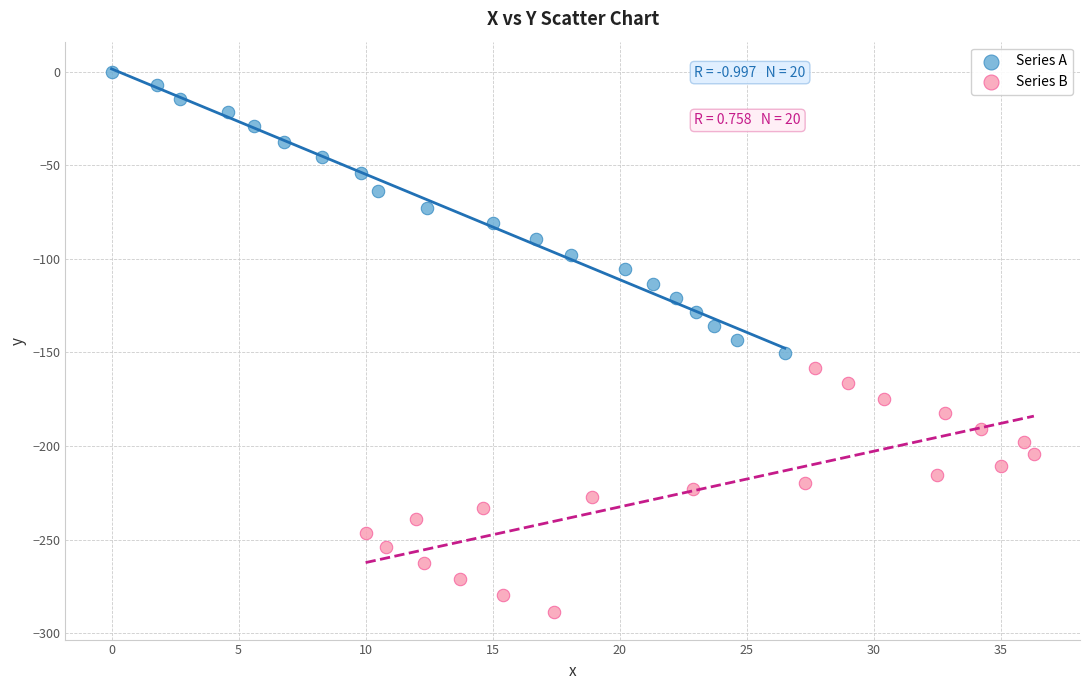

Which series contains the lowest Y value?

Series B